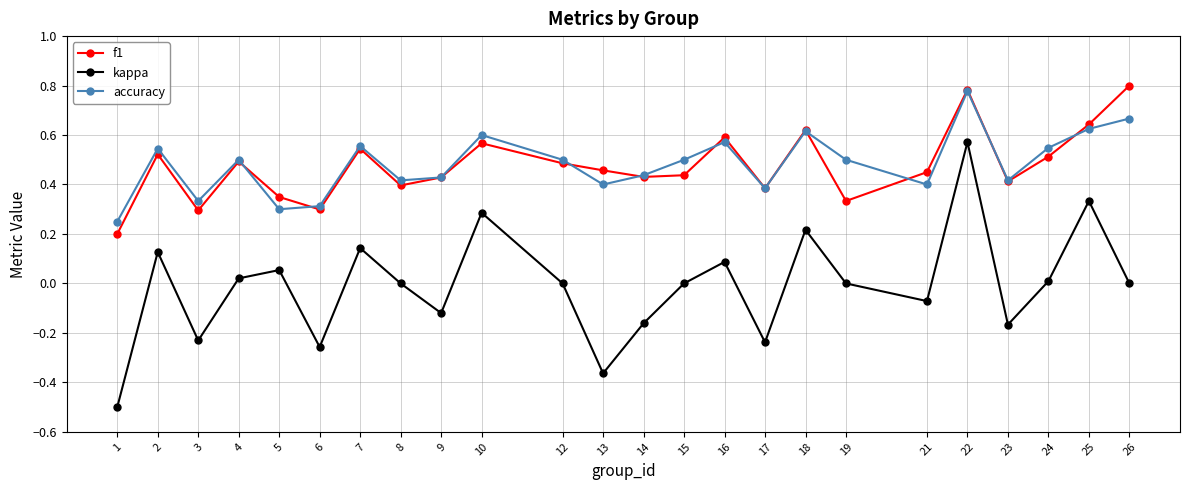

How many interior local peaks does the kappa series have?

8